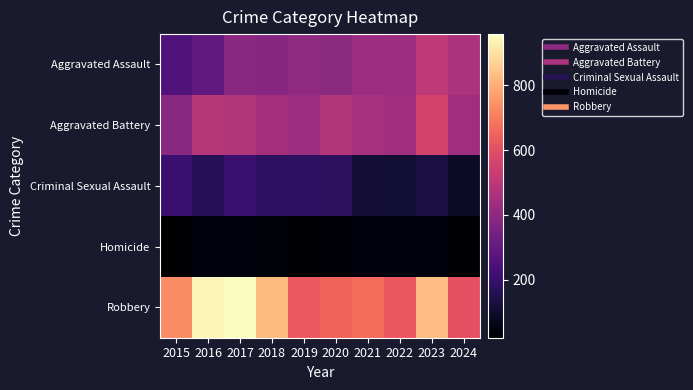

What is the total value across all series at 2015?

1619